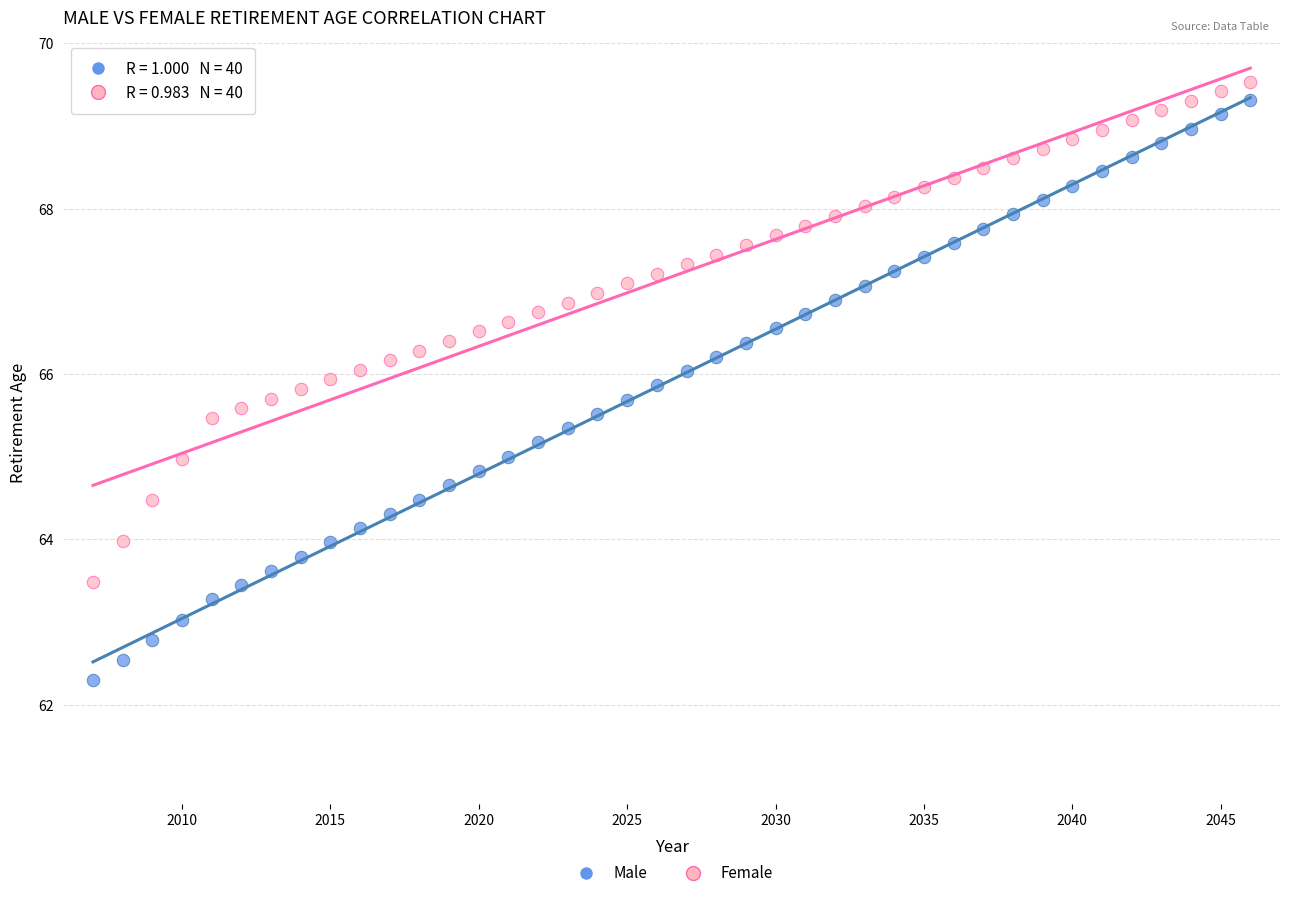

Which series contains the lowest Y value?

Male